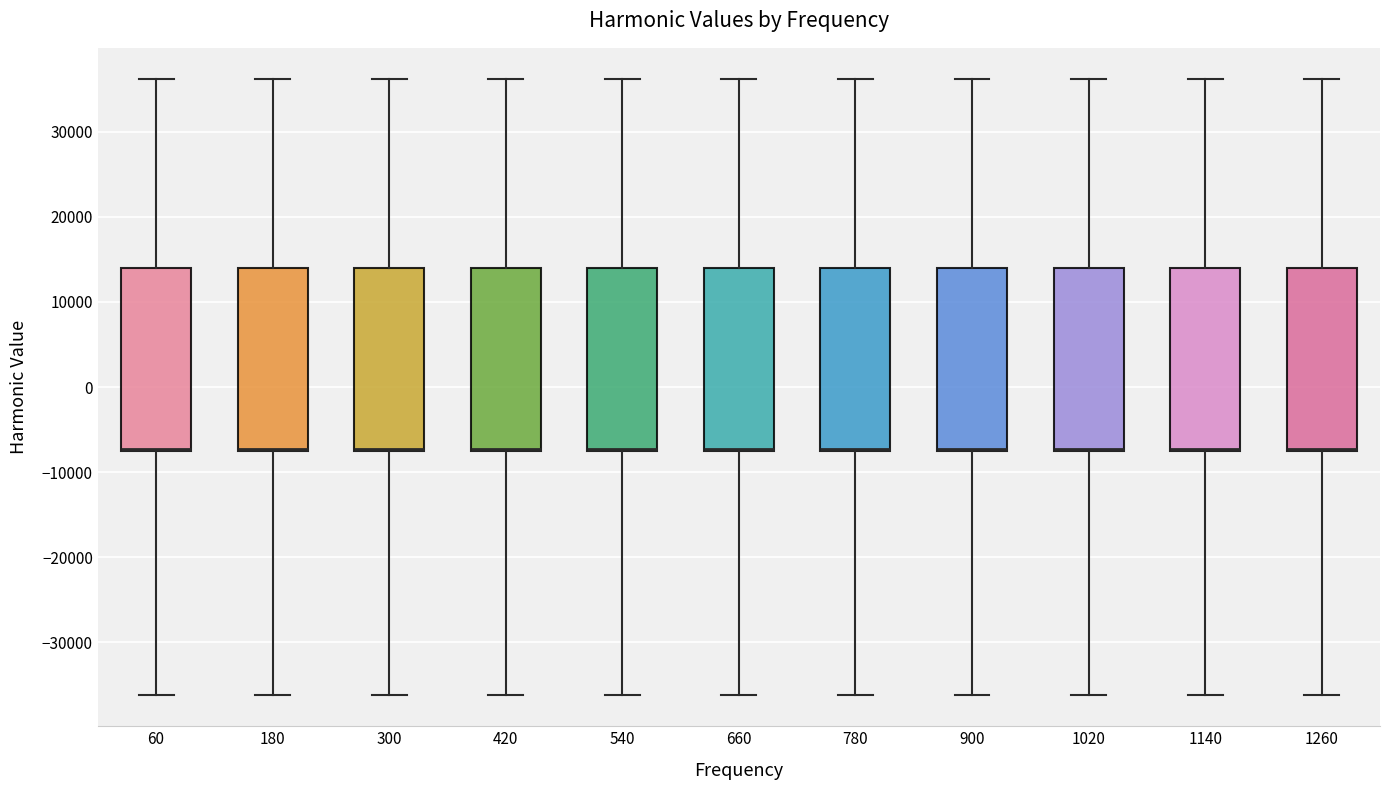

Where does the lower whisker of the box at x = 180 end on the y-axis? The values are not printed on the chart, so give them approximately, as read against the axis.

-36000